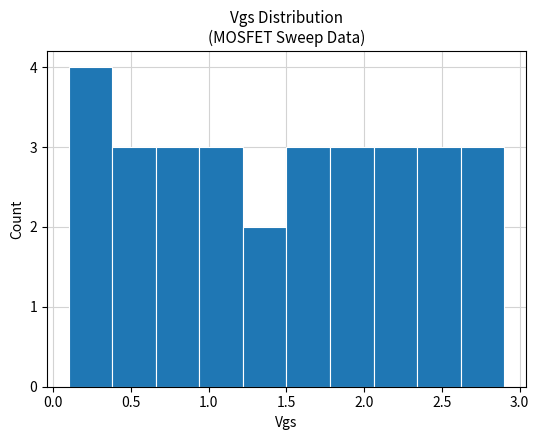

How tall is the bar that spans 0.66 to 0.94 on the x-axis? Neither the bar edges nor the heights are printed on the chart, so give them approximately, as read against the axes.

3